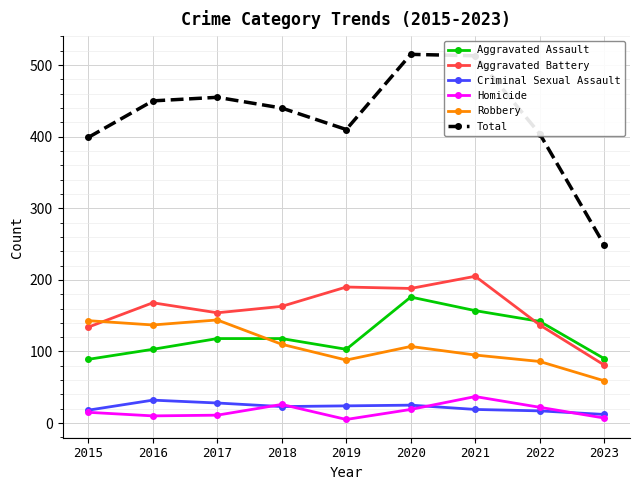

Is this an area chart (filled region under the line)?

No